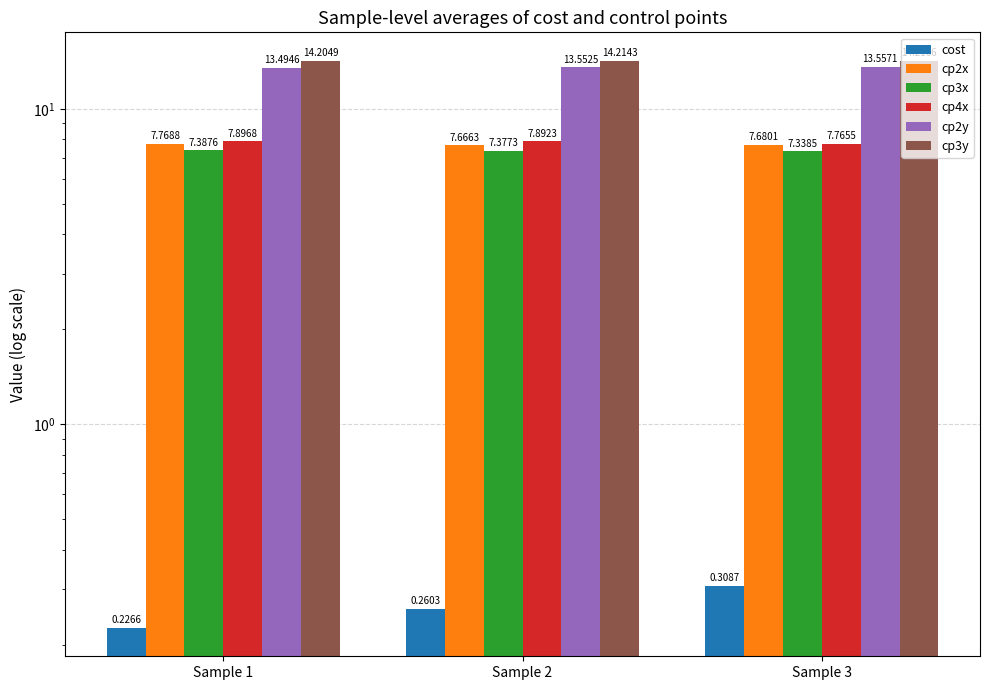

What is the total value across all series at Sample 2?

51.0